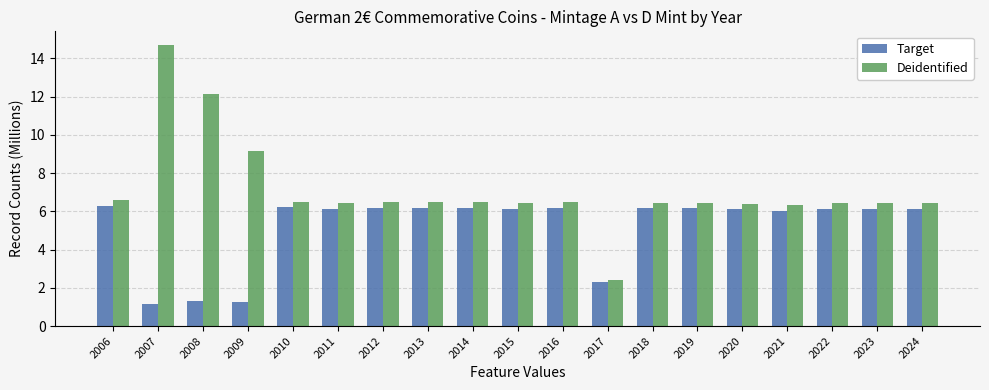

What is the difference between the highest and lowest values at 2008?

10.8